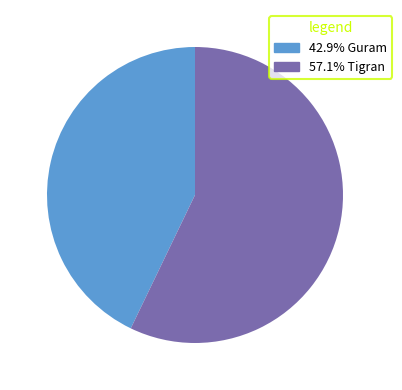

How many slices are in this pie chart?

2